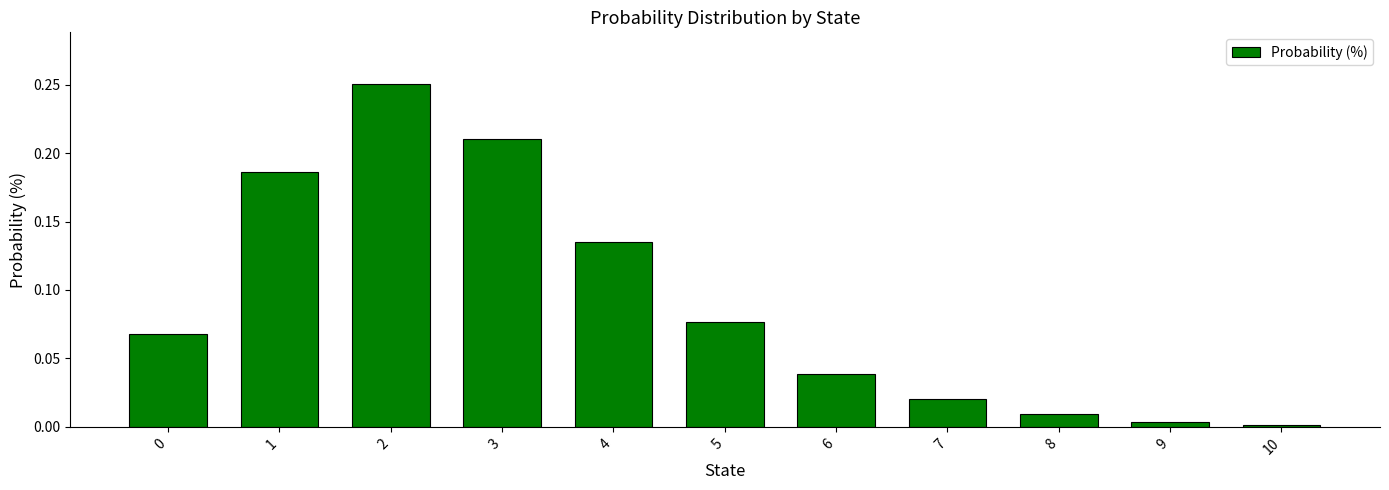

The chart shows a value of 0.0 at 3. True or false?

False